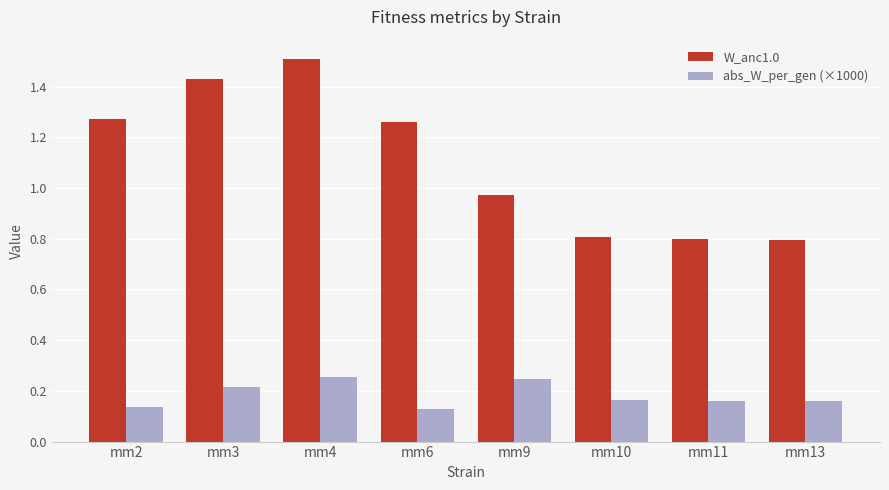

The value of W_anc1.0 at mm6 is 0.9. True or false?

False